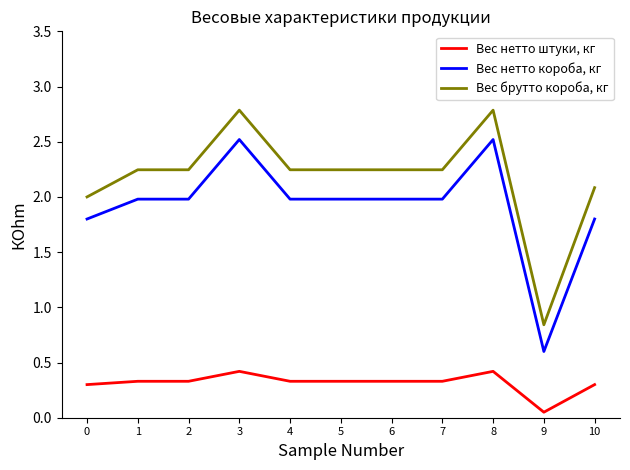

Which category has the lowest value in the Вес нетто штуки, кг series?

9